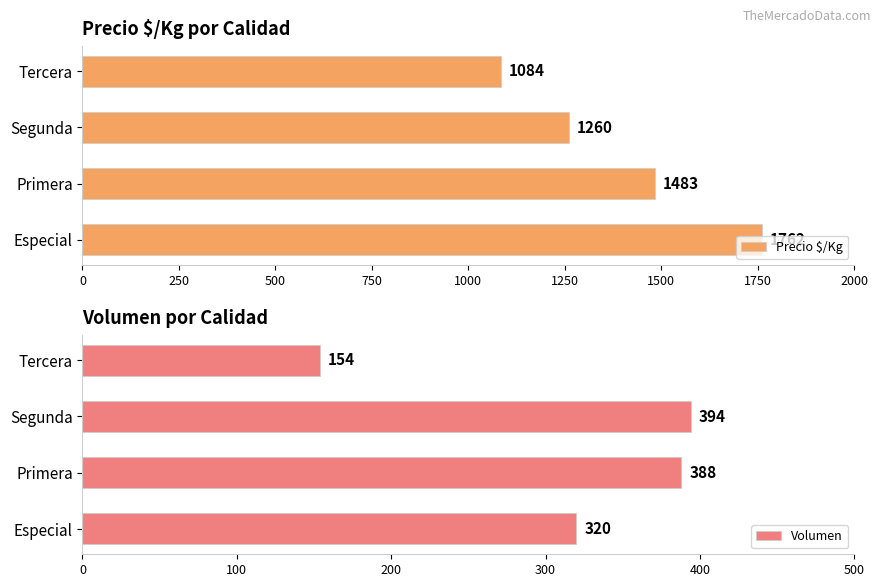

Which series has the largest total across all categories?

Precio $/Kg